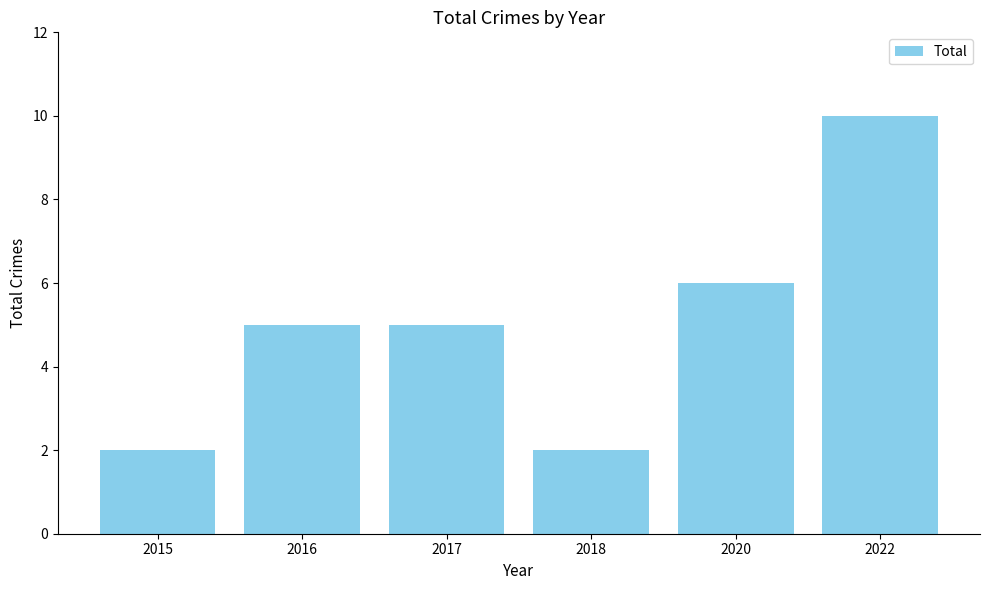

What is the maximum value shown in the chart?

10